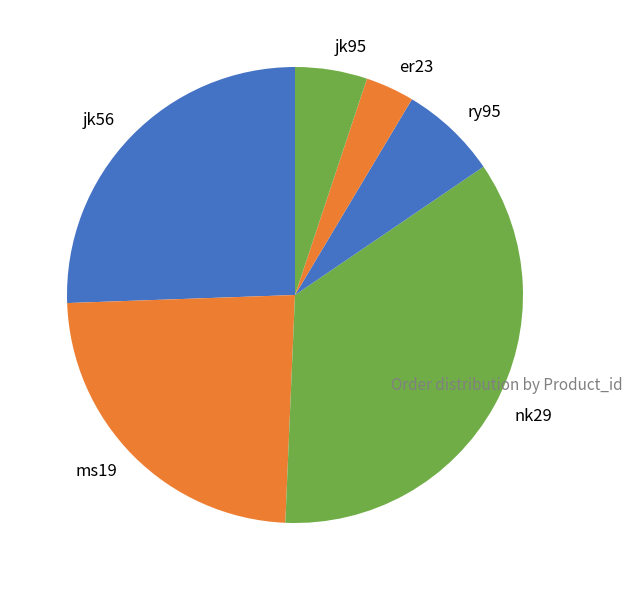

The jk95 slice represents 1% of the pie. True or false?

False